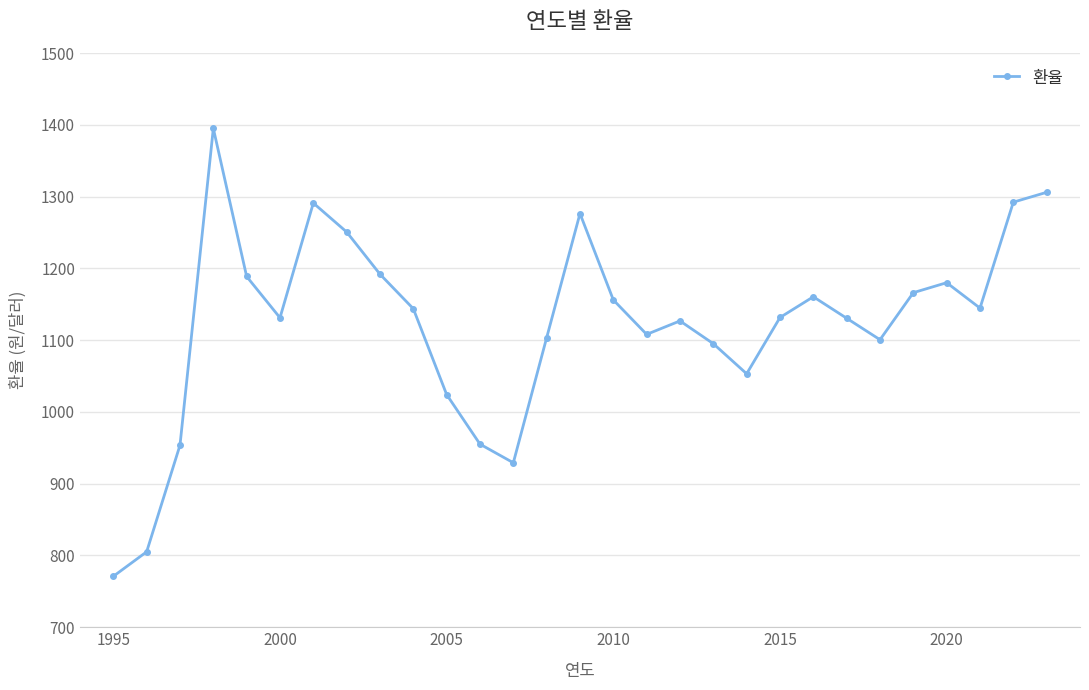

What is the value of the 1st point from the left?

770.9